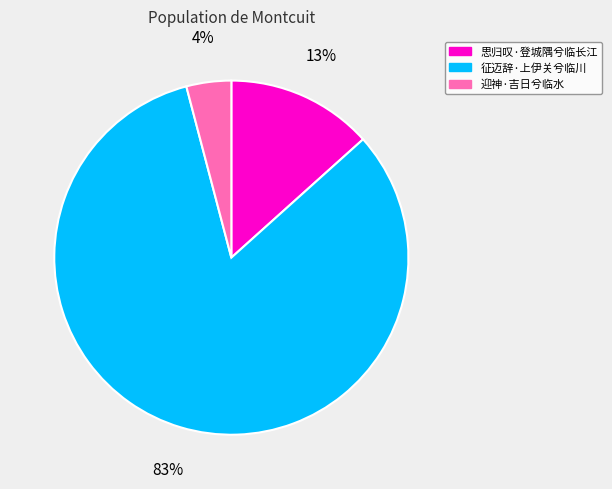

Does any single category account for the majority?

Yes